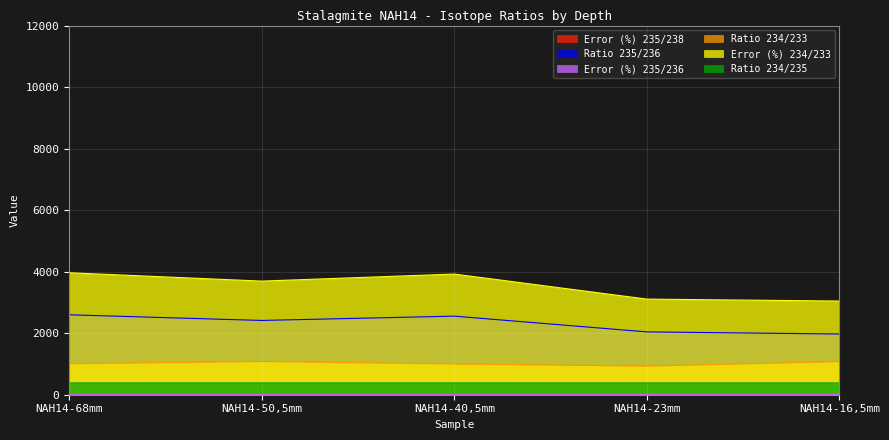

Reading right to left, list all the values displayed in this chart.

Error (%) 235/238: NAH14-16,5mm=2.3	NAH14-23mm=1.9	NAH14-40,5mm=3.1	NAH14-50,5mm=1.8	NAH14-68mm=3.1
Ratio 235/236: NAH14-16,5mm=1973.8	NAH14-23mm=2042.2	NAH14-40,5mm=2554.3	NAH14-50,5mm=2414.5	NAH14-68mm=2598.1
Error (%) 235/236: NAH14-16,5mm=3.5	NAH14-23mm=4.1	NAH14-40,5mm=3.7	NAH14-50,5mm=4.2	NAH14-68mm=4.2
Ratio 234/233: NAH14-16,5mm=1075.9	NAH14-23mm=929.5	NAH14-40,5mm=999.7	NAH14-50,5mm=1080.0	NAH14-68mm=1007.7
Error (%) 234/233: NAH14-16,5mm=3044.8	NAH14-23mm=3108.3	NAH14-40,5mm=3922.2	NAH14-50,5mm=3693.3	NAH14-68mm=3965.2
Ratio 234/235: NAH14-16,5mm=384.0	NAH14-23mm=383.7	NAH14-40,5mm=384.7	NAH14-50,5mm=384.8	NAH14-68mm=384.2